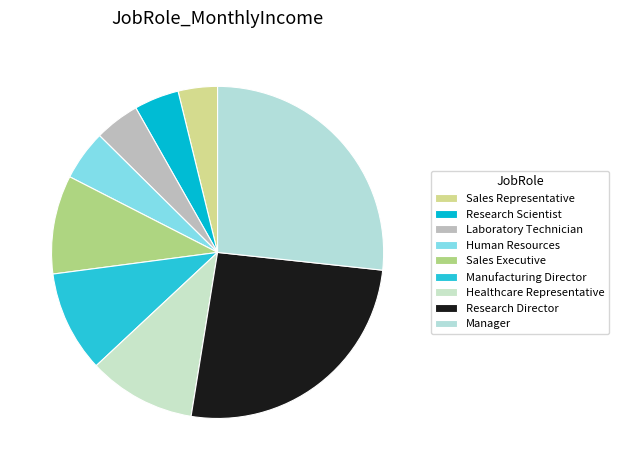

Is Manufacturing Director the majority of the pie?

No